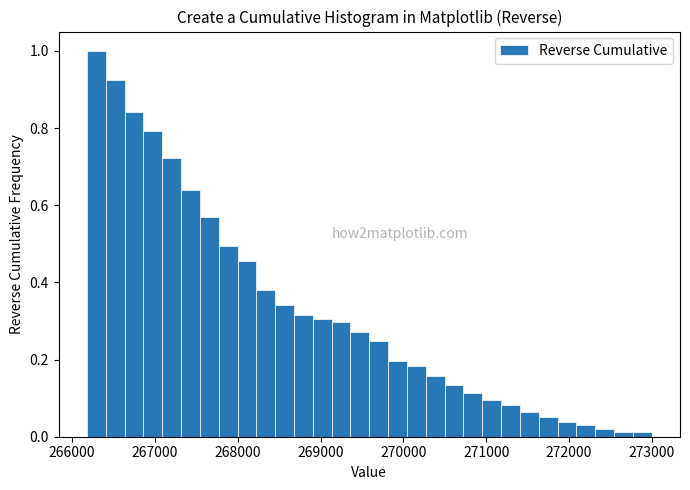

Read against the x-axis, roughly where is the centre of the tallest bar?

266300